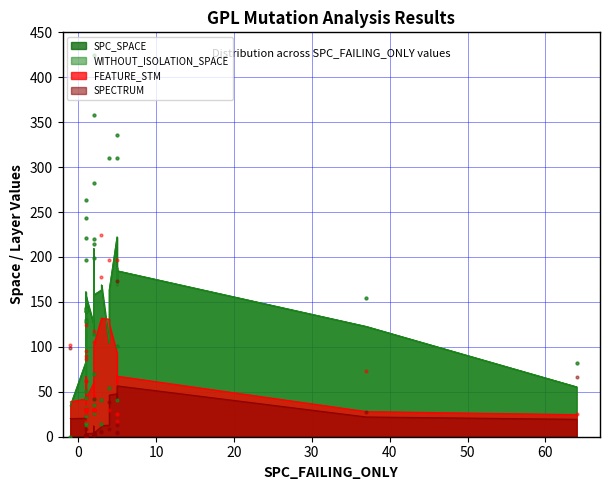

Which series contains the highest Y value?

SPC_SPACE